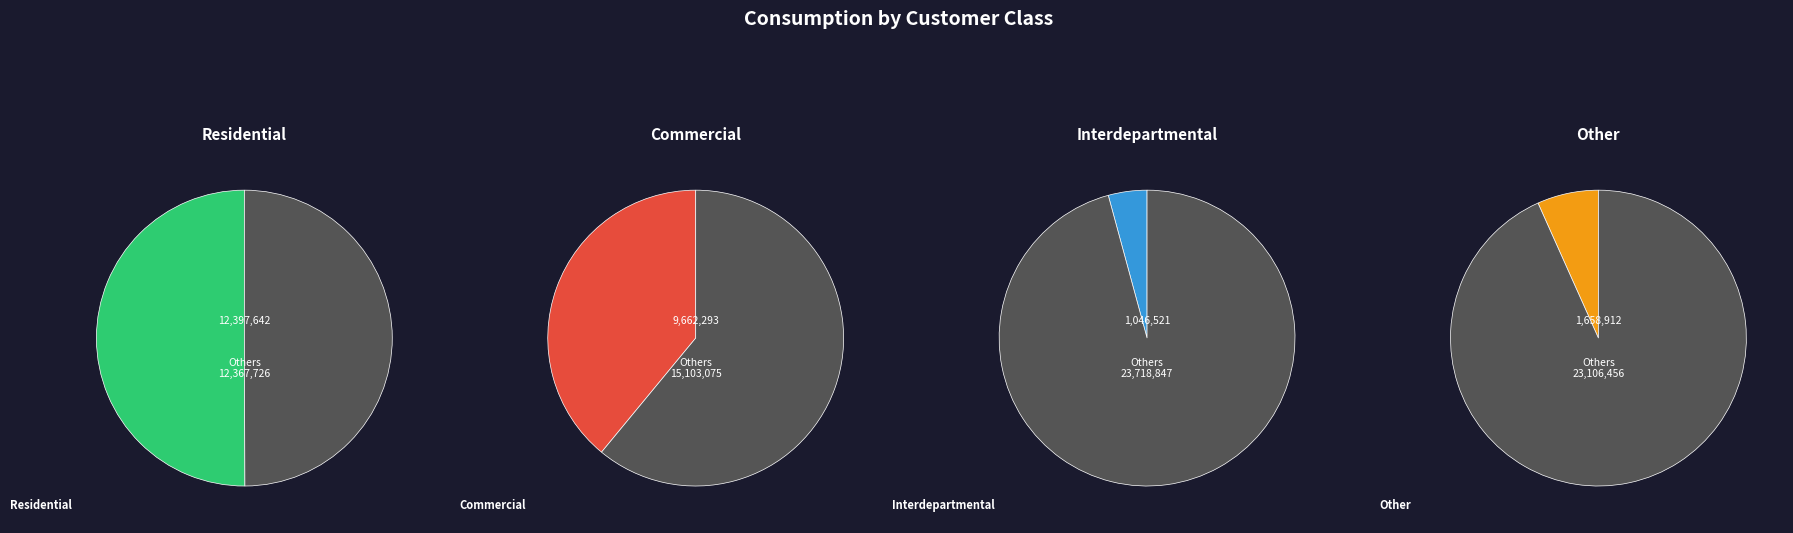

Is it true that Feb 2002 is 14% of the pie?

False